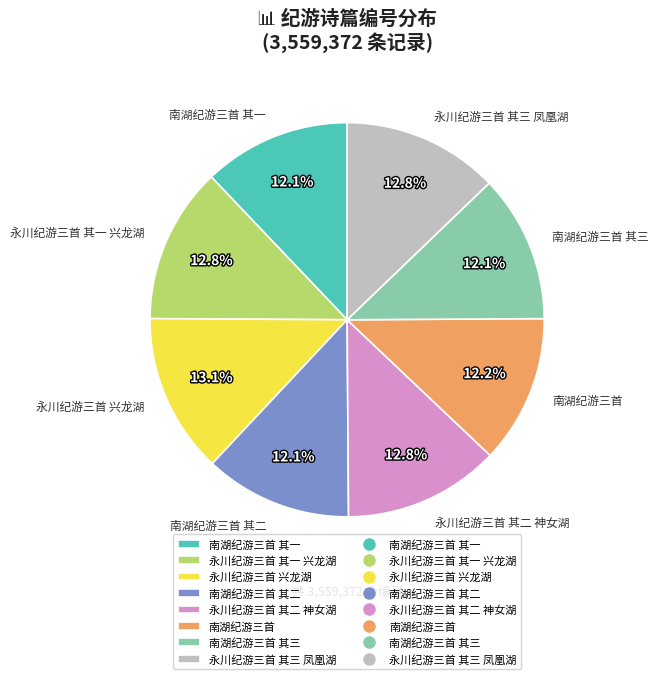

Between 南湖纪游三首 其一 and 永川纪游三首 兴龙湖, which is larger?

永川纪游三首 兴龙湖